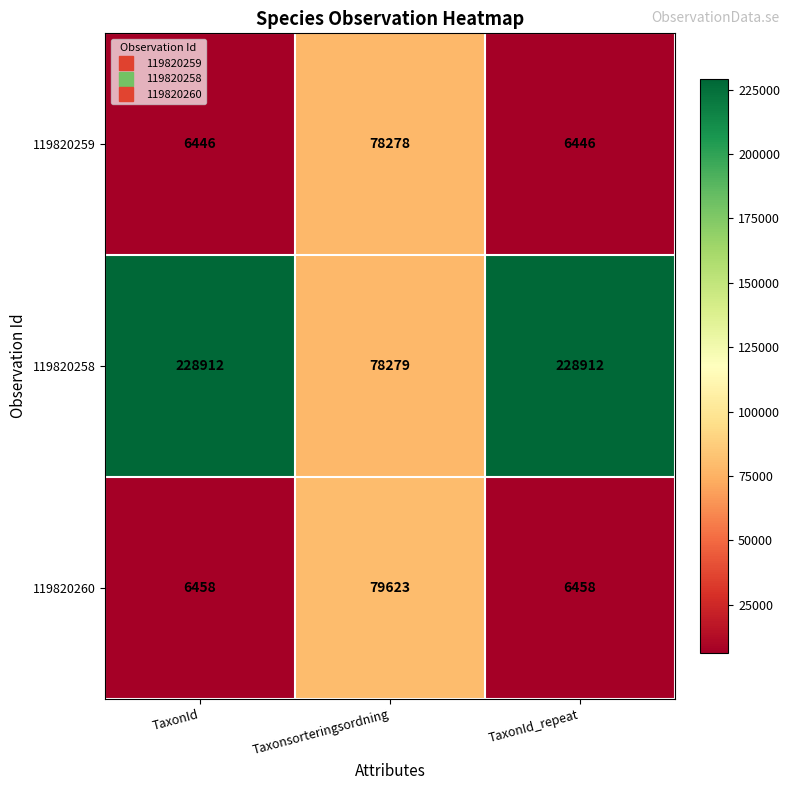

What is the total value across all series at Taxonsorteringsordning?

236180